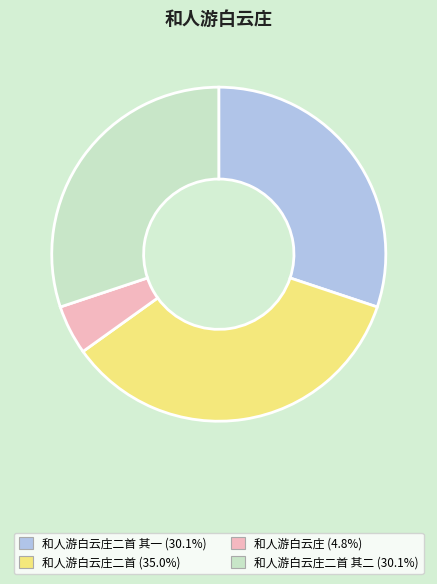

Is there any slice that represents more than half of the pie?

No